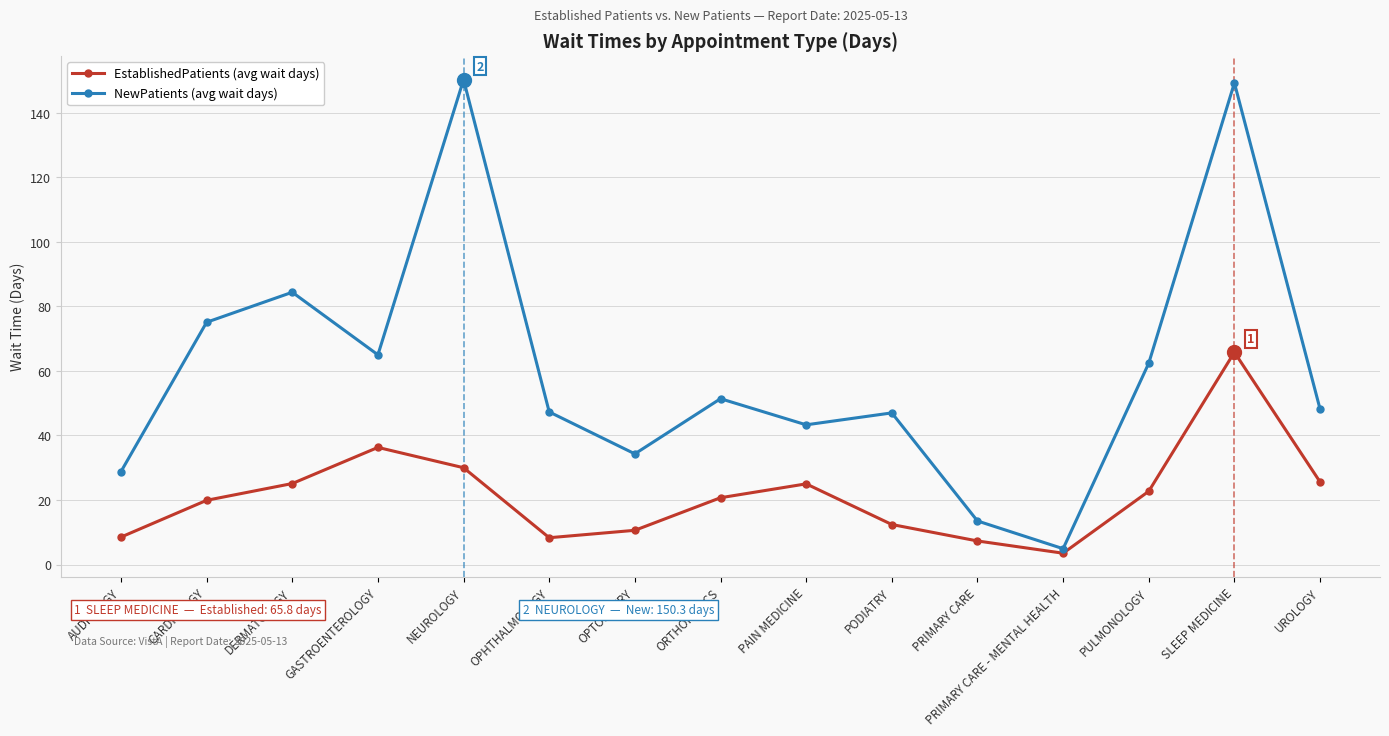

What is the label of the 10th point from the right?

OPHTHALMOLOGY